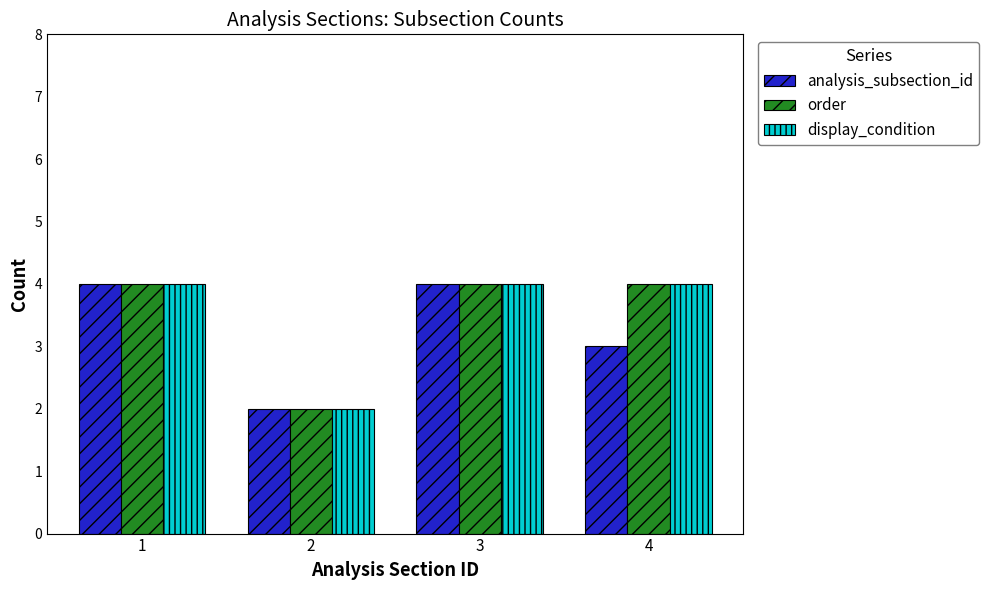

What is the total value across all series at 2?

6